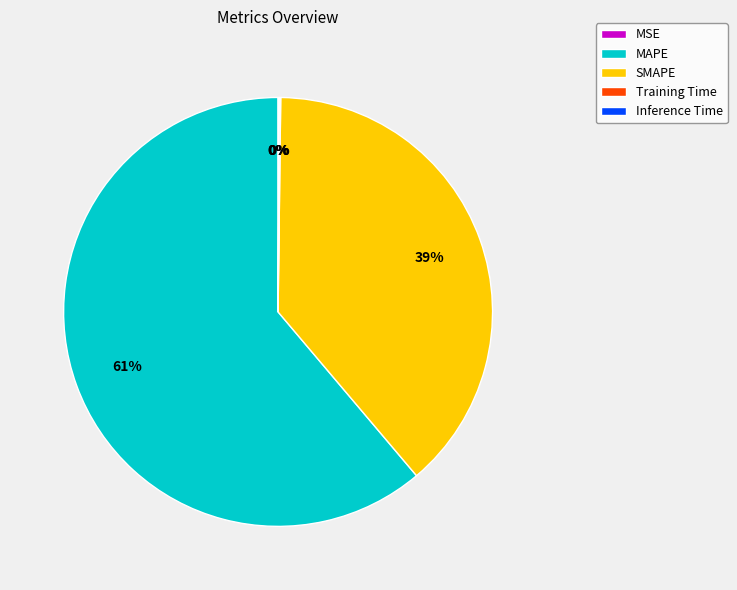

To the nearest percent, what is the average slice percentage?

20%